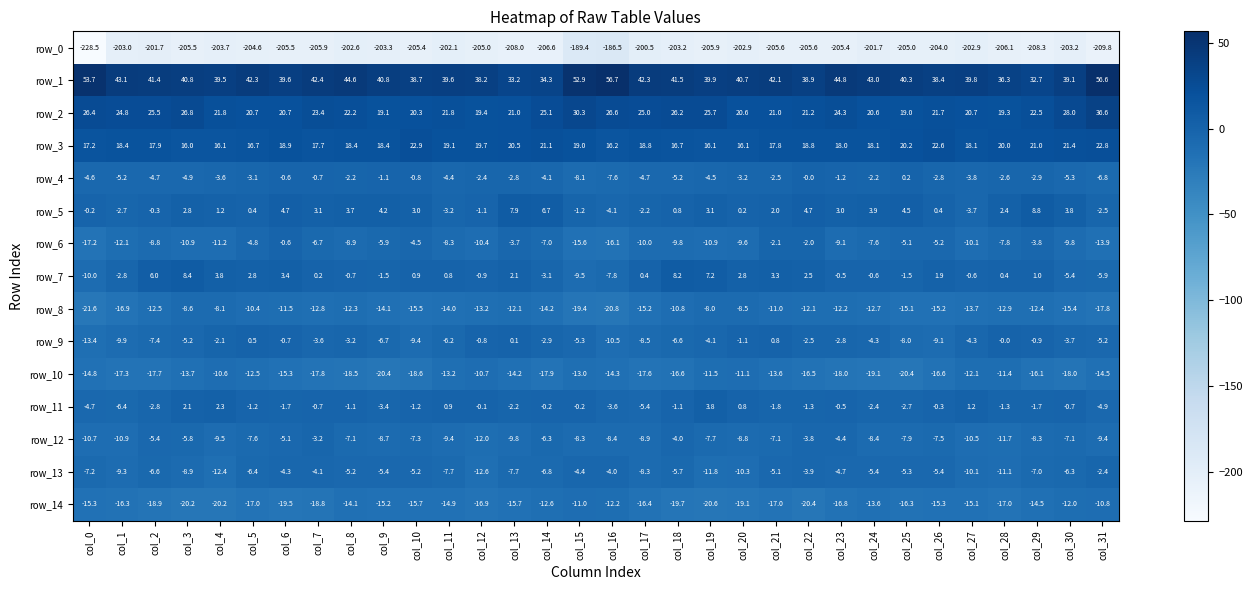

List the series in order of their peak value, highest first.

row_1, row_2, row_3, row_5, row_7, row_11, row_9, row_4, row_6, row_13, row_12, row_8, row_10, row_14, row_0